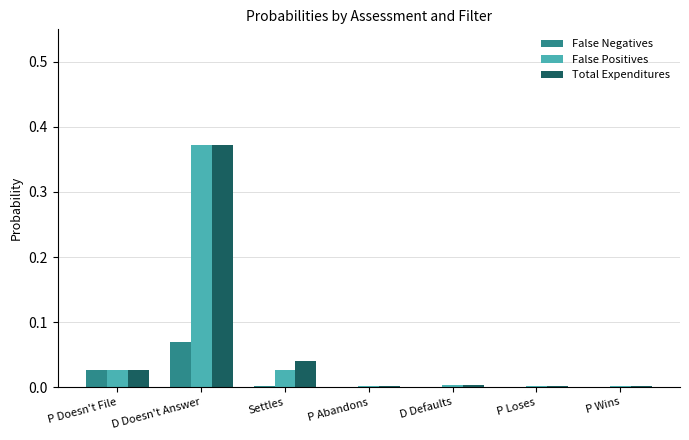

Which series changed the most between P Doesn't File and P Abandons?

False Negatives